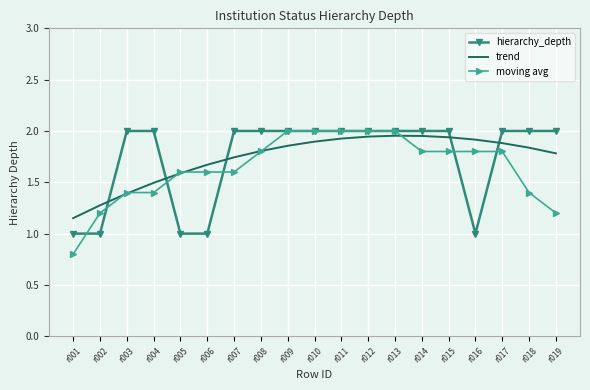

What is the total value across all series at r017?

5.7